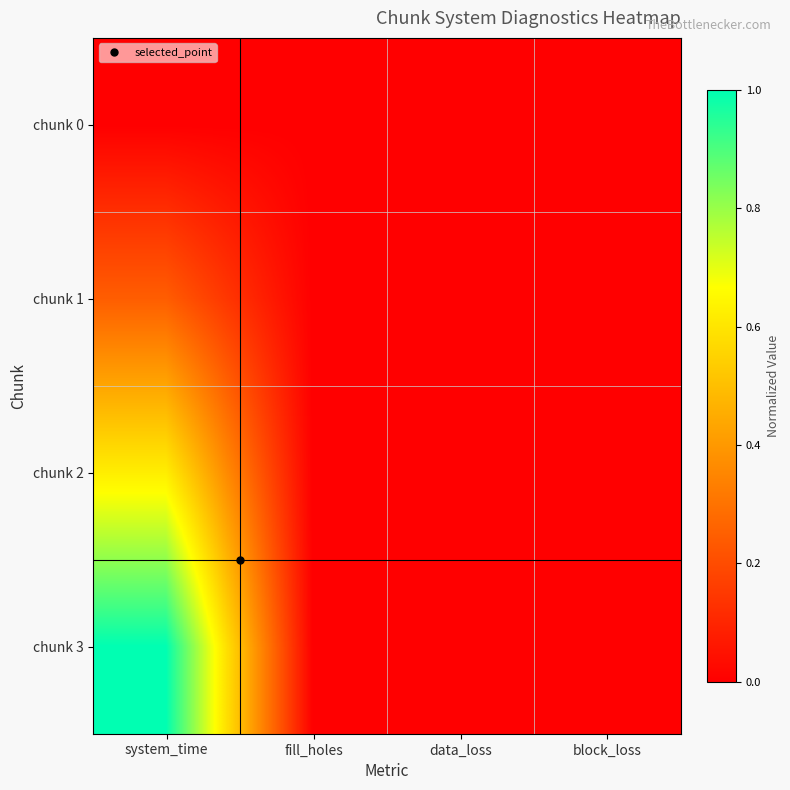

Which series has the largest range (max minus min)?

chunk 3